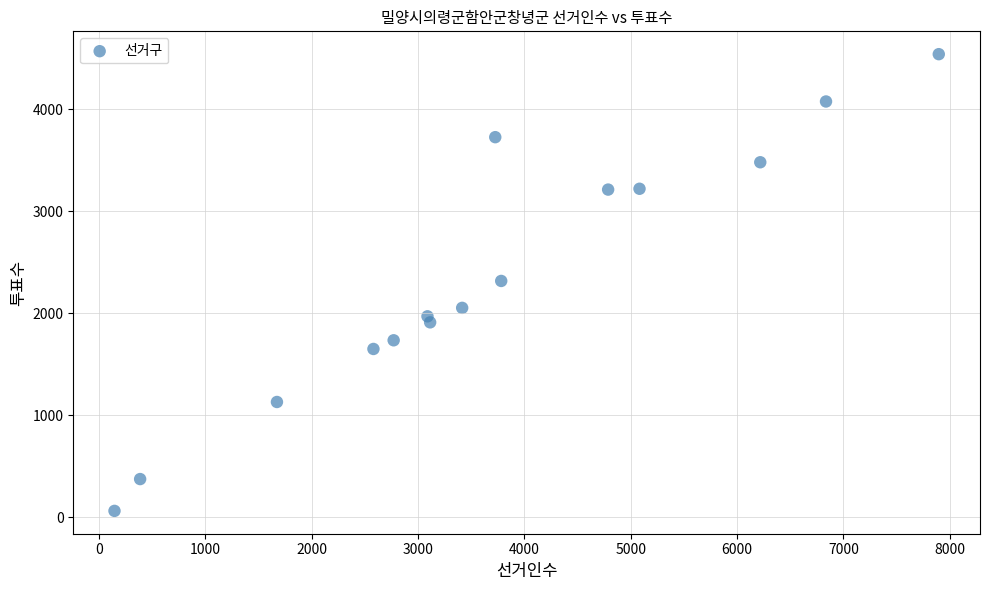

What is the range of Y values (max minus min)?

4479